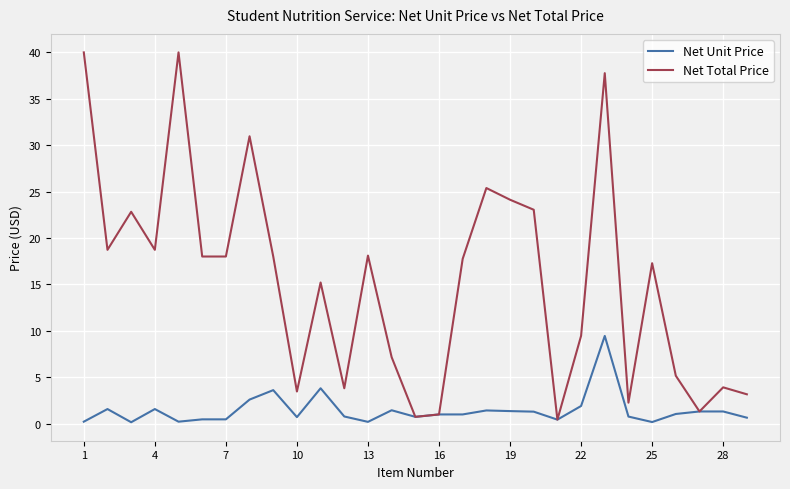

Which series has the widest spread of values?

Net Total Price